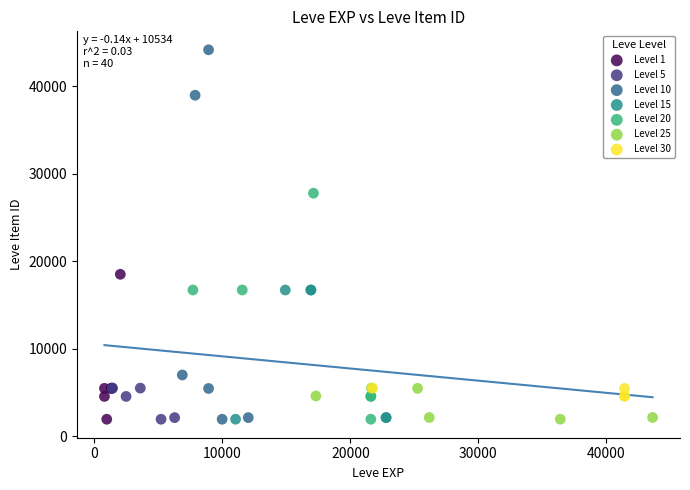

Which series has the largest Y range (max minus min)?

Level 10